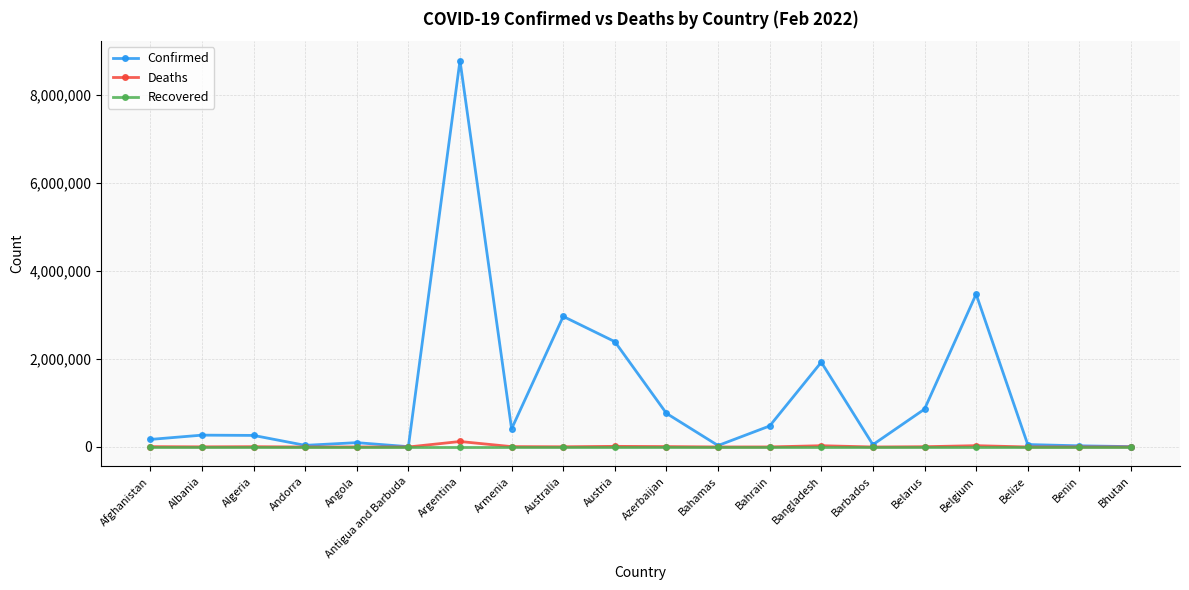

What is the label of the 14th point from the left?

Bangladesh